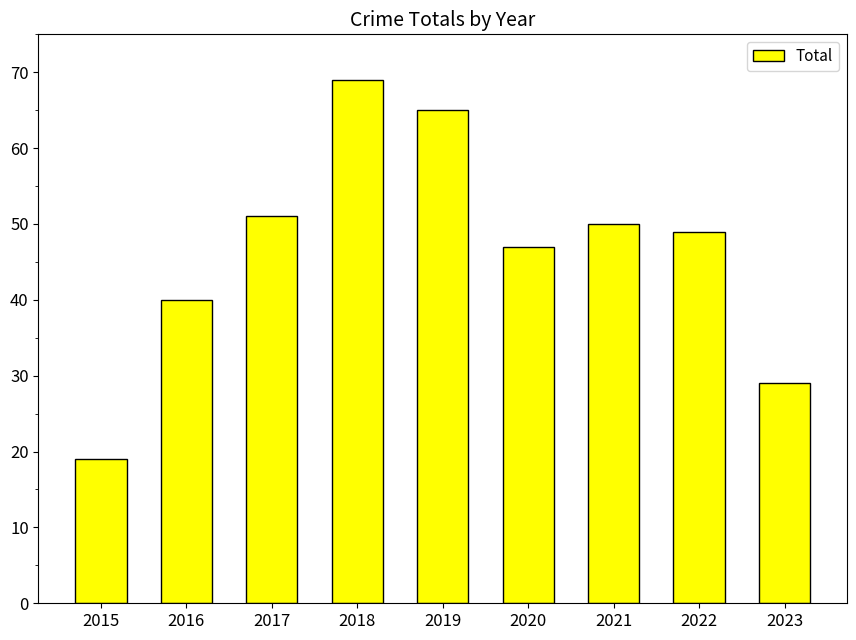

List the labels in order of value, smallest first.

2015, 2023, 2016, 2020, 2022, 2021, 2017, 2019, 2018